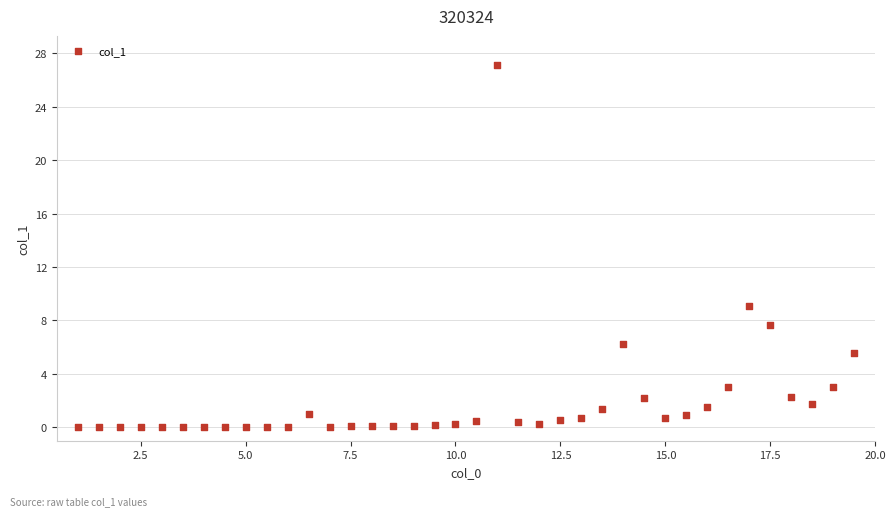

What is the range of X values (max minus min)?

18.5